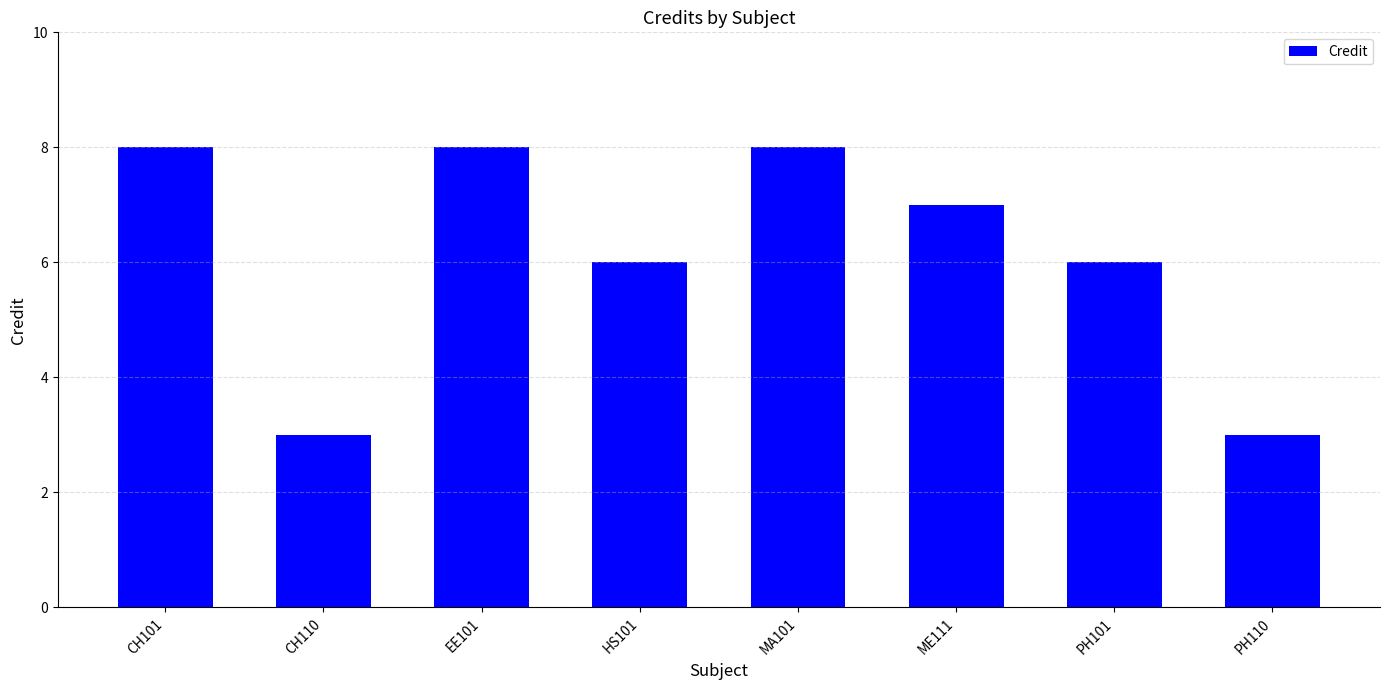

What is the value of the 4th bar from the left?

6